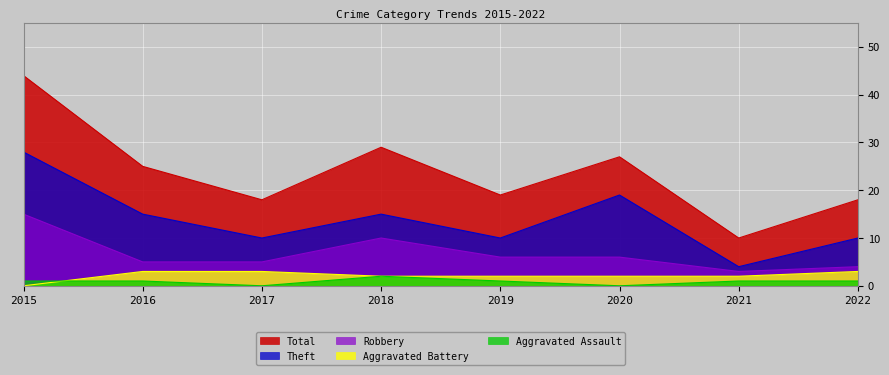

The Aggravated Battery series shows 3 at 2017. True or false?

True